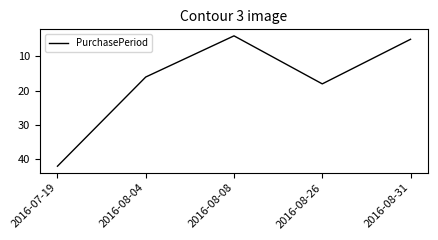

Reading left to right, transcribe all the data shown in this chart.

42	16	4	18	5